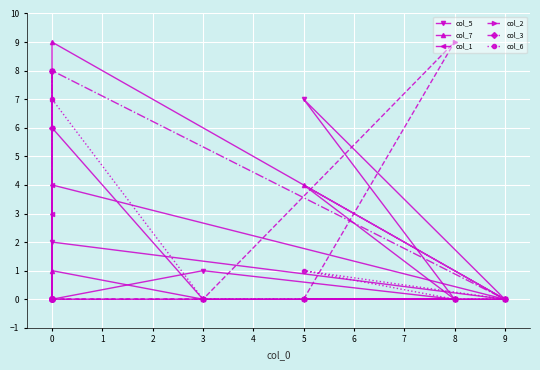

Which series ends up on top after the final intersection of col_6 and col_2?

col_2